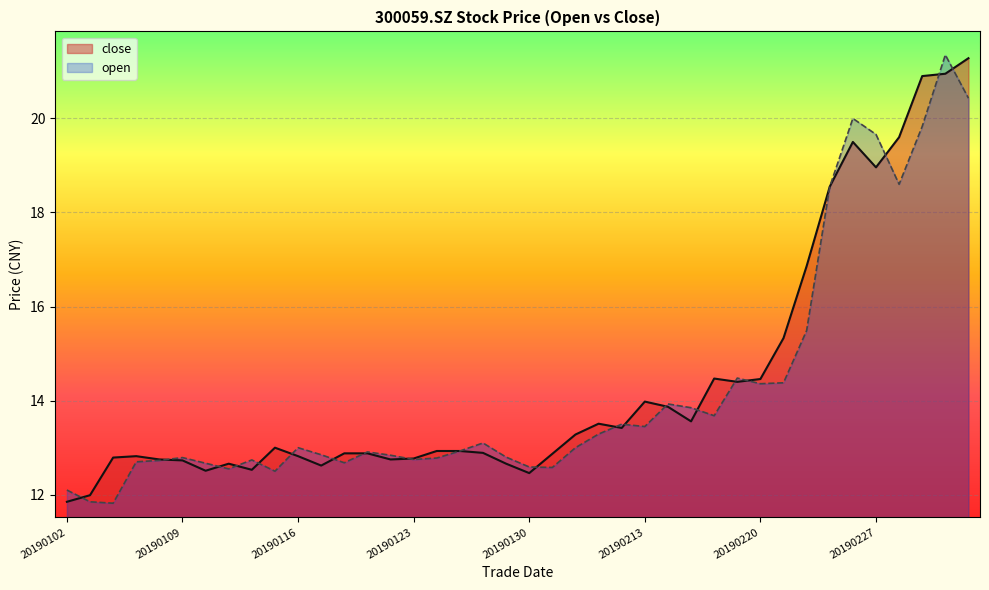

Where do close and open first cross each other?

20190102 and 20190103